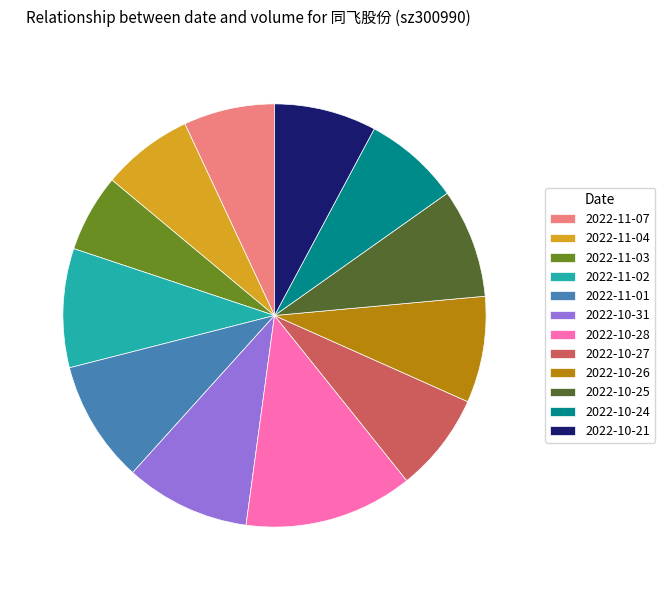

Does 2022-10-24 represent more than half of the total?

No